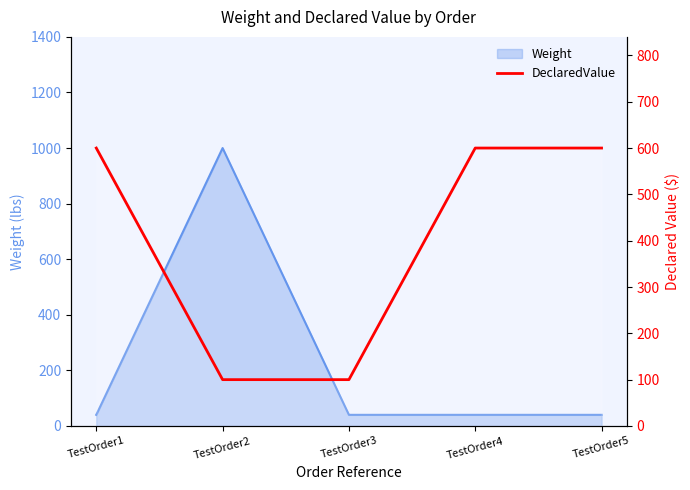

How many lines are shown in the chart?

1